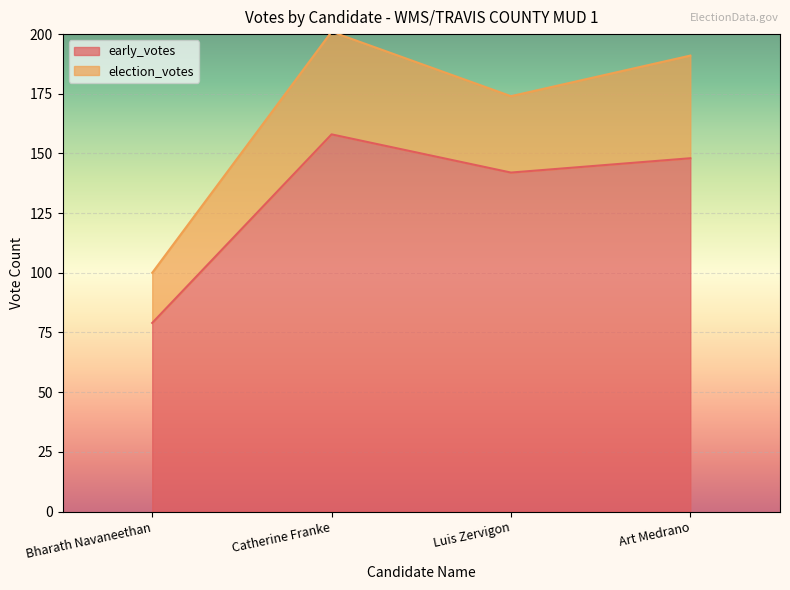

Does the chart display data point markers on the line(s)?

No